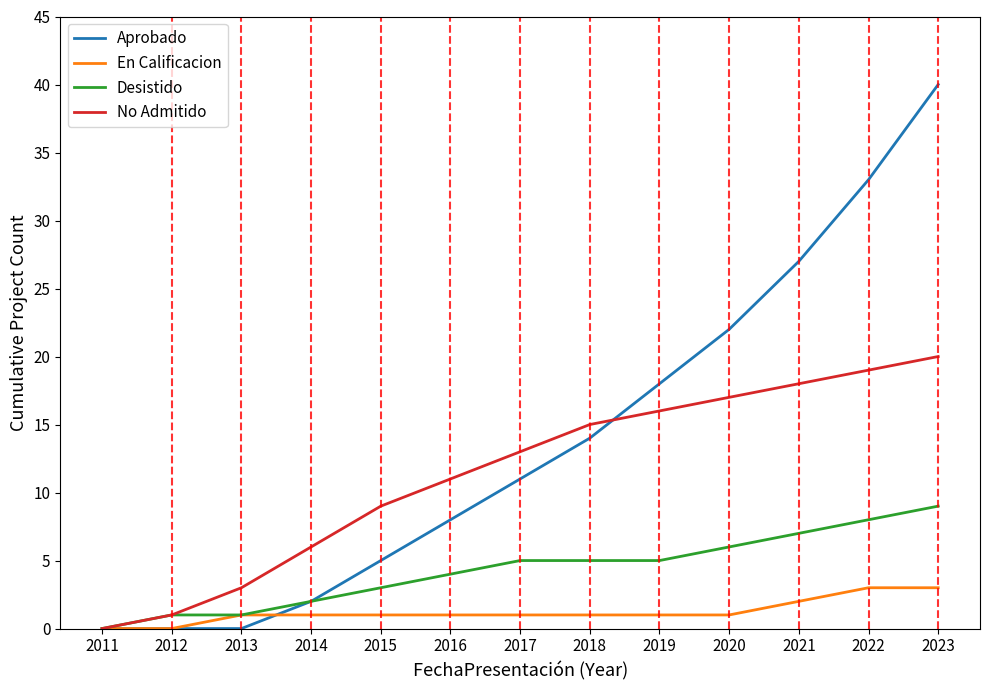

What is the maximum value for Aprobado?

40